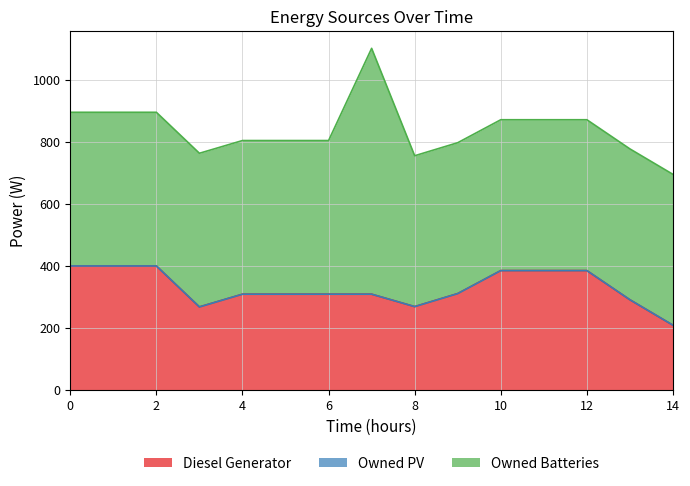

Read the Owned Batteries value at 5, to the nearest 5.

495